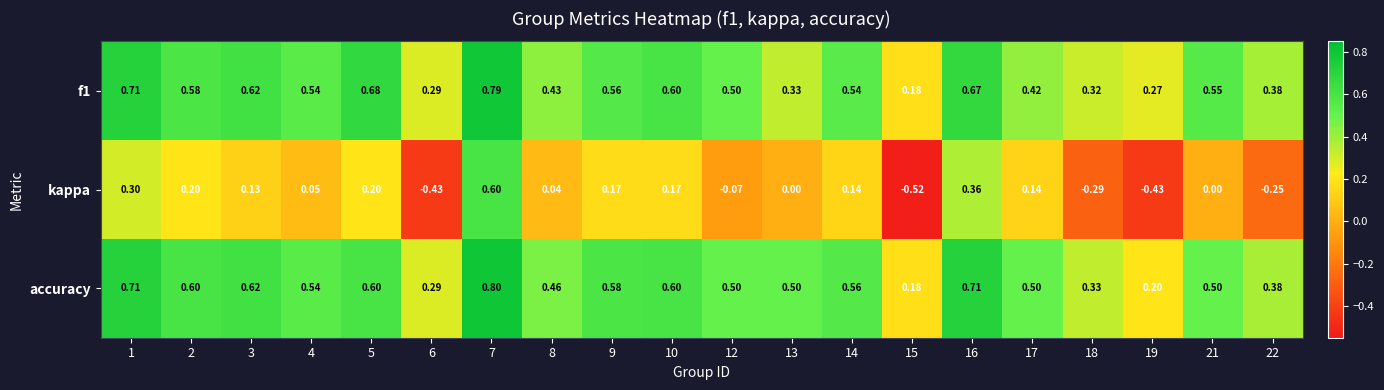

Between 2 and 16, which series saw the biggest shift?

kappa